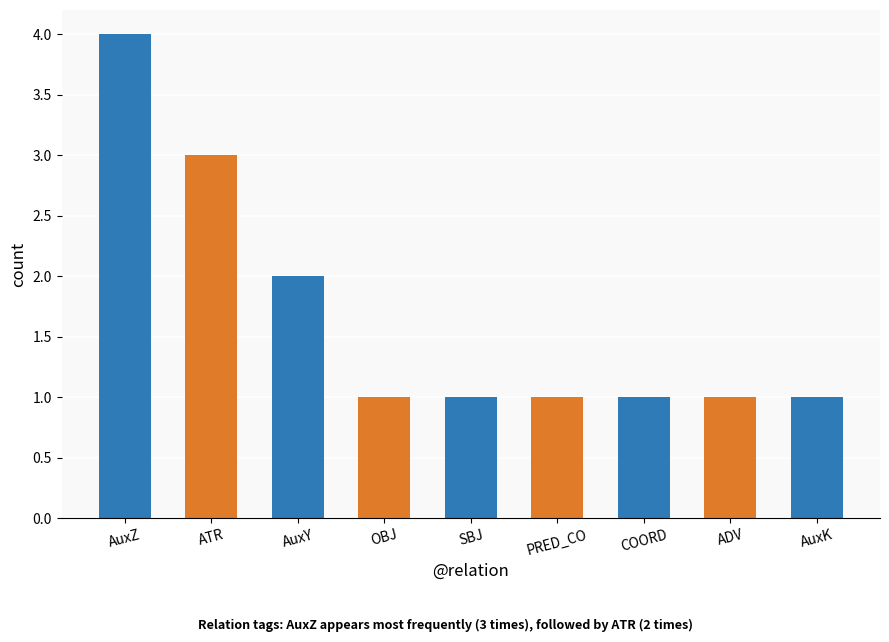

Reading left to right, list all the values displayed in this chart.

4	3	2	1	1	1	1	1	1